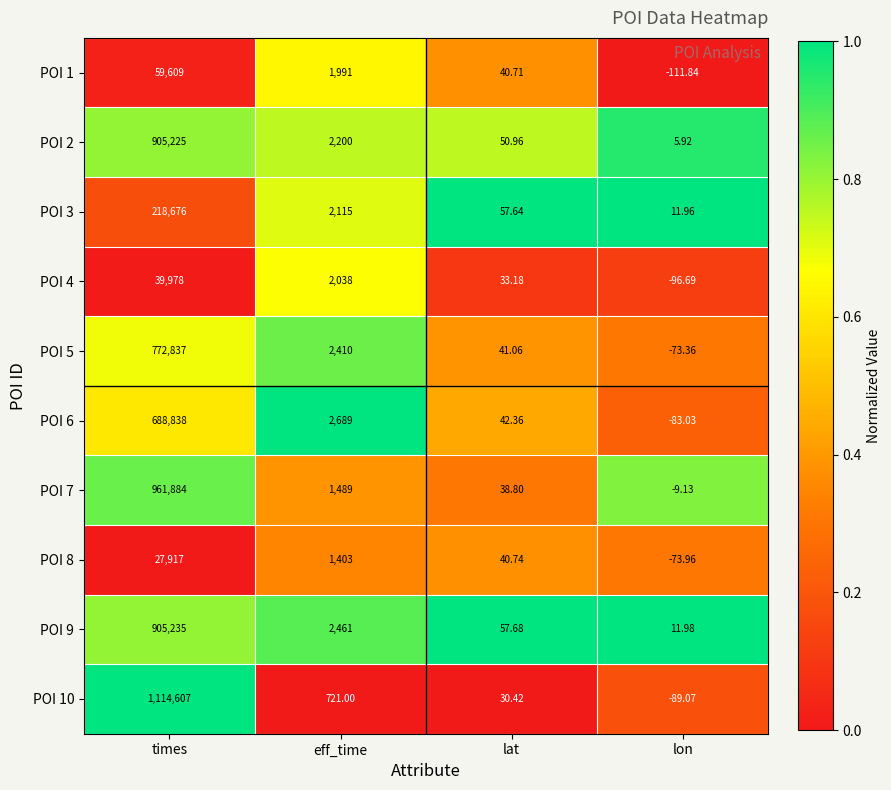

Rank the categories by POI 7 value from highest to lowest.

times, eff_time, lat, lon